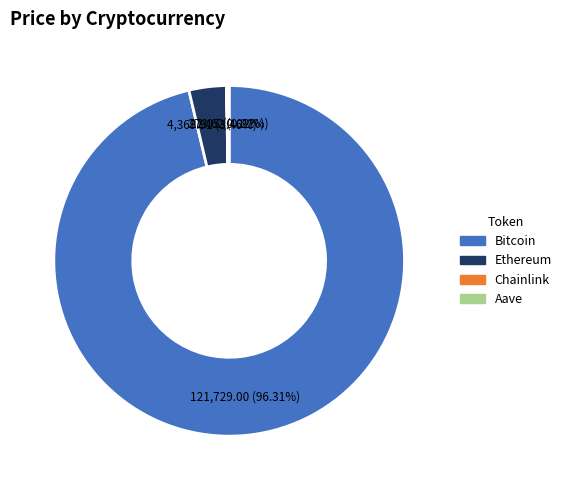

To the nearest percent, what is the average slice percentage?

25%